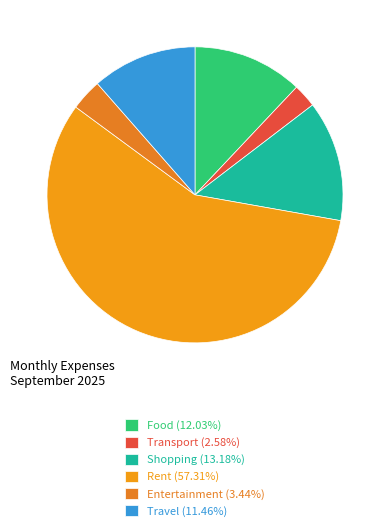

To the nearest percent, what is the combined percentage of Shopping and Food?

25%